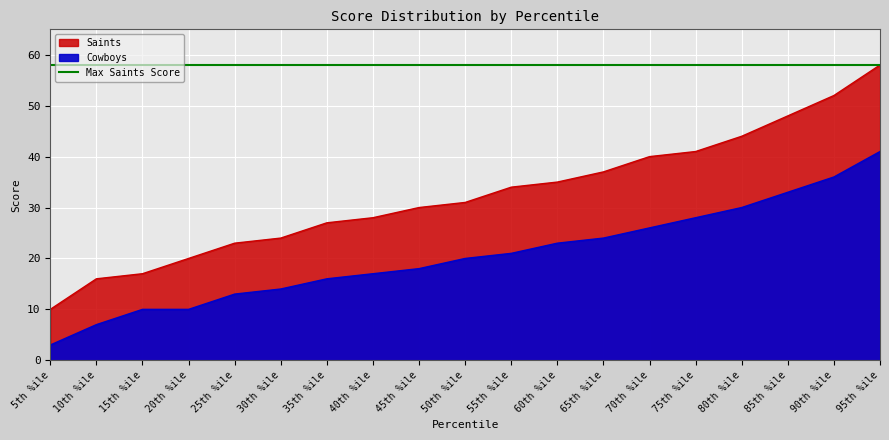

The Saints series shows 24 at 30th %ile. True or false?

True